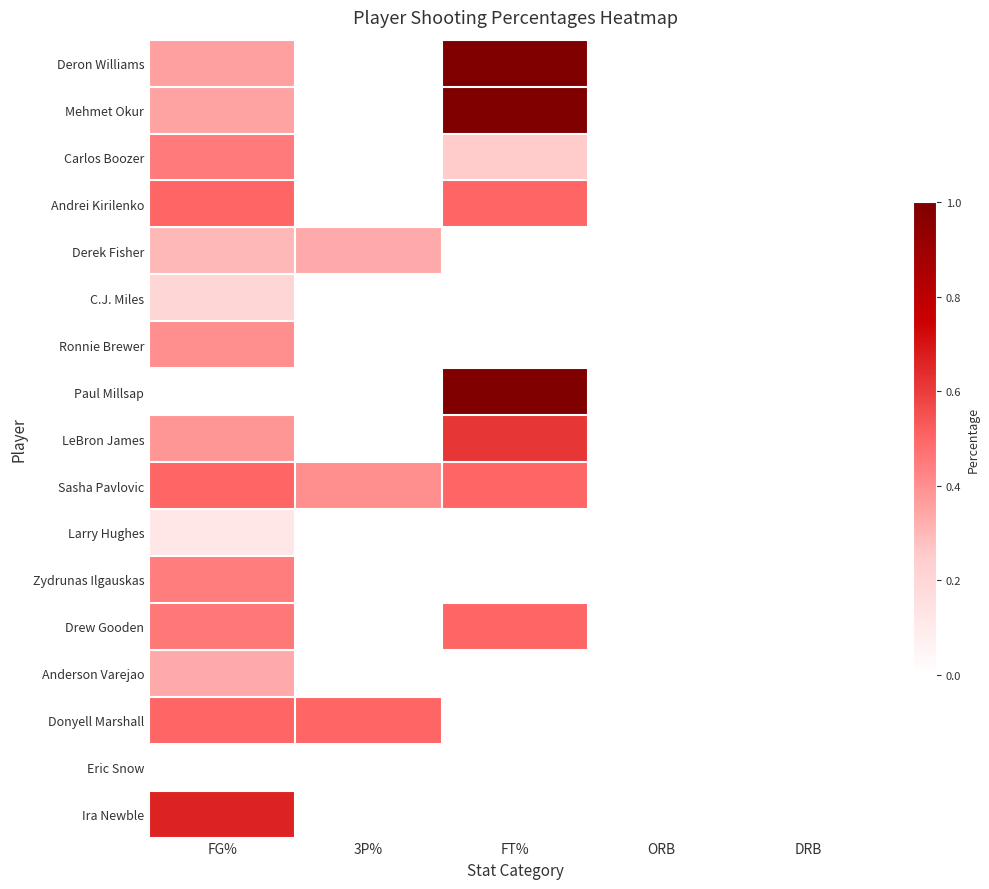

Reading left to right, list all the values displayed in this chart.

Deron Williams: FG%=0.4	3P%=0.0	FT%=1.0	ORB=0.0	DRB=0.0
Mehmet Okur: FG%=0.4	3P%=0.0	FT%=1.0	ORB=0.0	DRB=0.0
Carlos Boozer: FG%=0.5	3P%=0.0	FT%=0.2	ORB=0.0	DRB=0.0
Andrei Kirilenko: FG%=0.5	3P%=0.0	FT%=0.5	ORB=0.0	DRB=0.0
Derek Fisher: FG%=0.3	3P%=0.3	FT%=0.0	ORB=0.0	DRB=0.0
C.J. Miles: FG%=0.2	3P%=0.0	FT%=0.0	ORB=0.0	DRB=0.0
Ronnie Brewer: FG%=0.4	3P%=0.0	FT%=0.0	ORB=0.0	DRB=0.0
Paul Millsap: FG%=0.0	3P%=0.0	FT%=1.0	ORB=0.0	DRB=0.0
LeBron James: FG%=0.4	3P%=0.0	FT%=0.6	ORB=0.0	DRB=0.0
Sasha Pavlovic: FG%=0.5	3P%=0.4	FT%=0.5	ORB=0.0	DRB=0.0
Larry Hughes: FG%=0.1	3P%=0.0	FT%=0.0	ORB=0.0	DRB=0.0
Zydrunas Ilgauskas: FG%=0.4	3P%=0.0	FT%=0.0	ORB=0.0	DRB=0.0
Drew Gooden: FG%=0.5	3P%=0.0	FT%=0.5	ORB=0.0	DRB=0.0
Anderson Varejao: FG%=0.3	3P%=0.0	FT%=0.0	ORB=0.0	DRB=0.0
Donyell Marshall: FG%=0.5	3P%=0.5	FT%=0.0	ORB=0.0	DRB=0.0
Eric Snow: FG%=0.0	3P%=0.0	FT%=0.0	ORB=0.0	DRB=0.0
Ira Newble: FG%=0.7	3P%=0.0	FT%=0.0	ORB=0.0	DRB=0.0